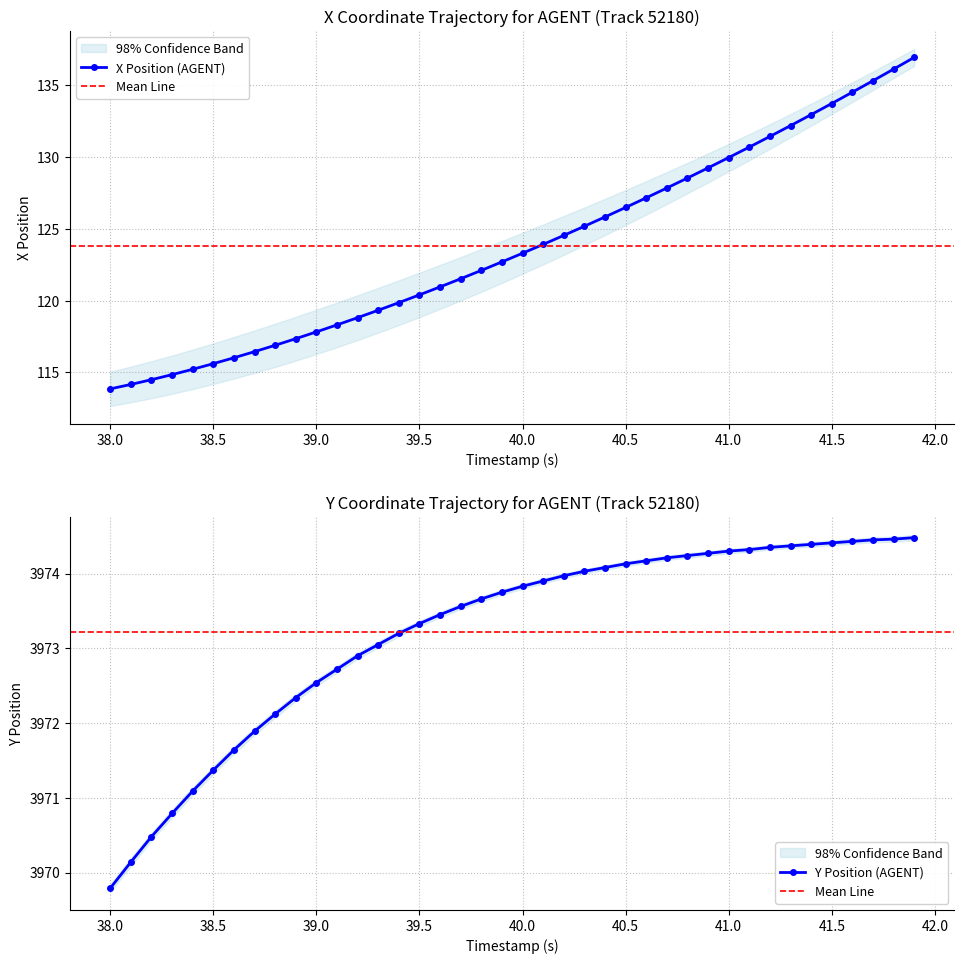

How many lines are shown in the chart?

2